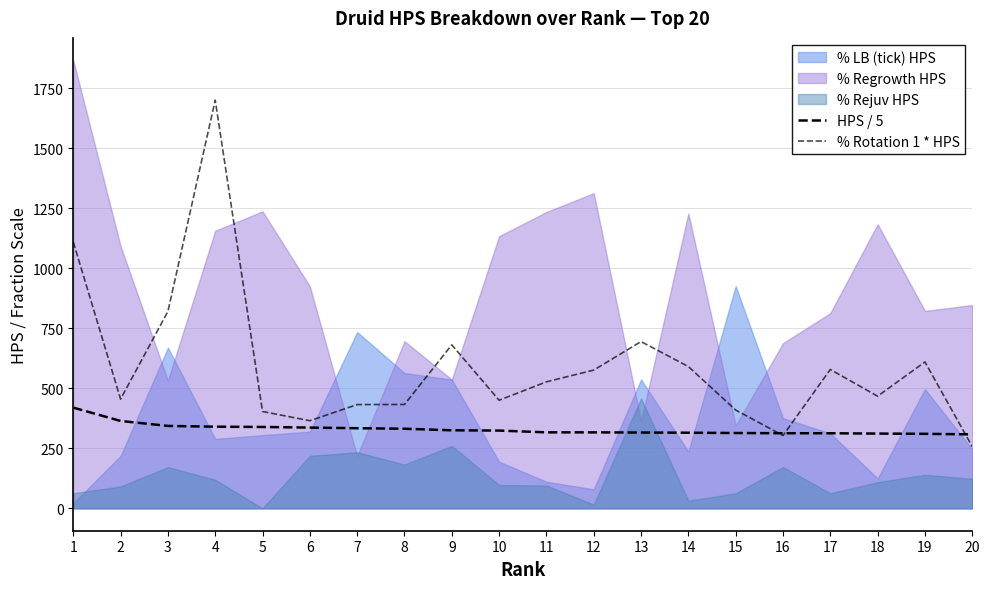

What is the value of the % Rotation 1 * HPS point at the 3rd from the left?

820.4